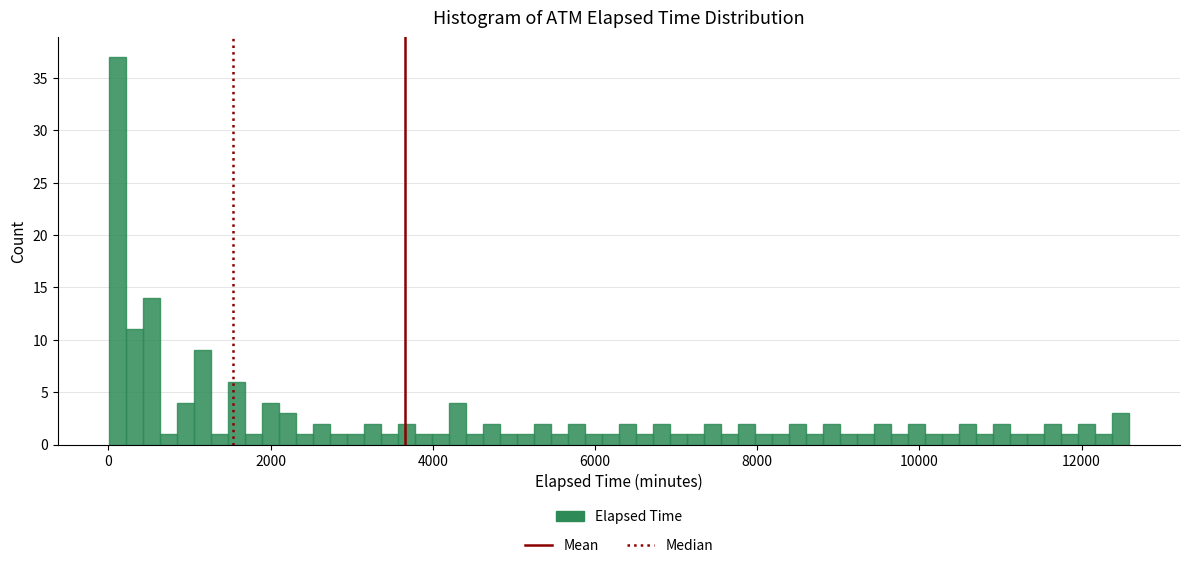

Around what value on the x-axis is the tallest bar? Give the approximate position of its centre, as read against the axis.

200